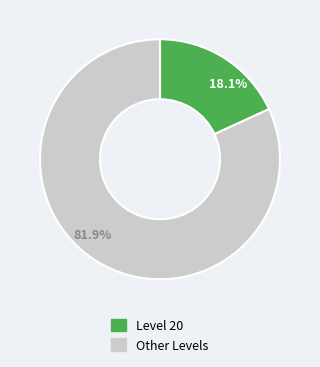

Is the sum of 18.1% and 81.9% greater than half?

Yes